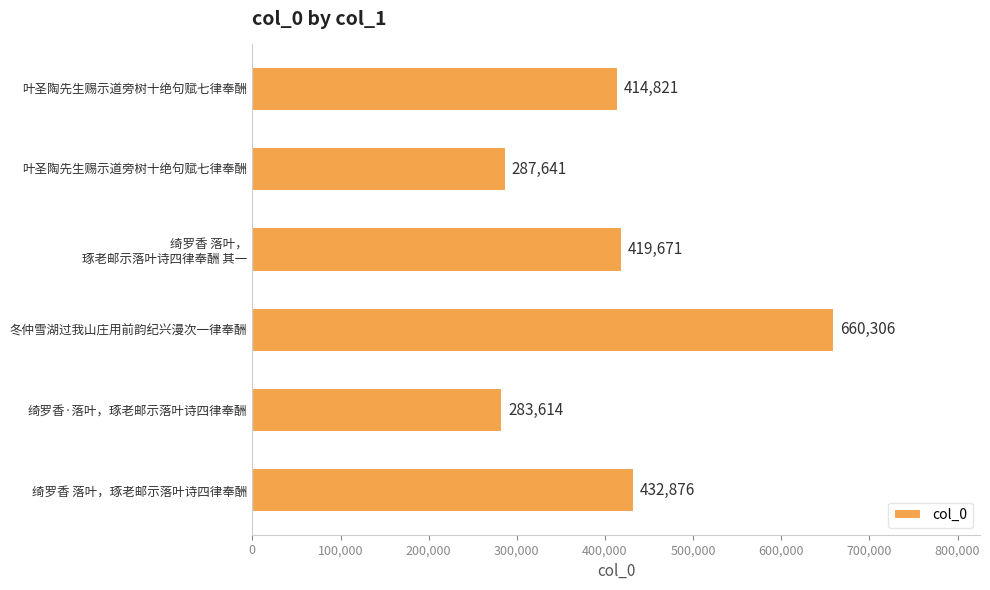

At which category does the chart reach its minimum across all series?

绮罗香·落叶，琢老邮示落叶诗四律奉酬